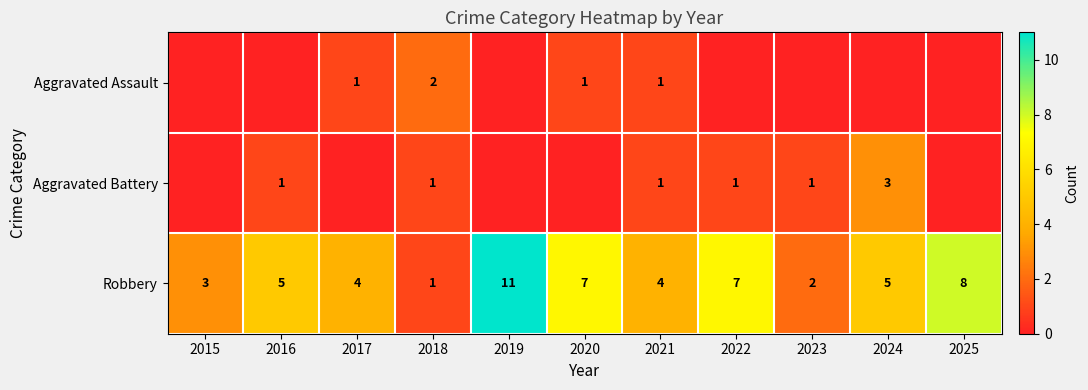

The Robbery series shows 4 at 2017. True or false?

True